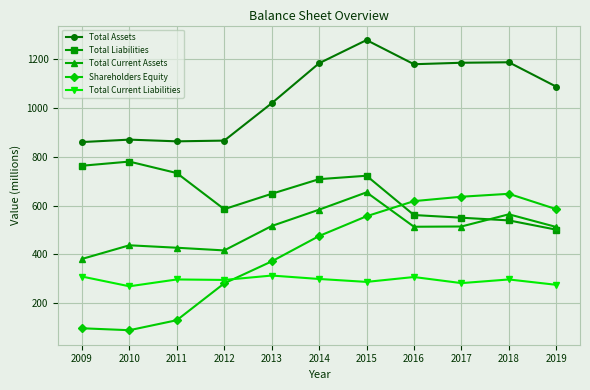

What is the value of the Total Current Assets point at the 11th from the left?

512